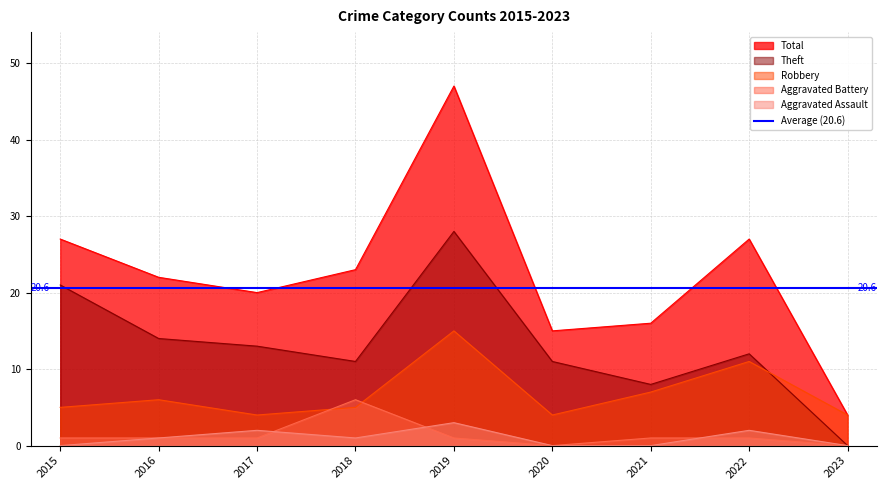

What is the difference between the maximum and minimum values in the Aggravated Assault series?

3